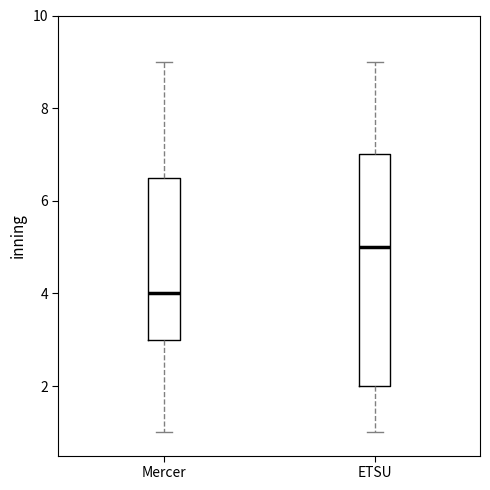

Reading left to right, transcribe this box plot: for each box, give where its median line is, the range the box spans, and where its two whiskers end, as read against the y-axis. The values are not printed on the chart, so give them approximately, as read against the axis.

Mercer: median 4.0, box 3.0 to 6.6, whiskers 1.0 to 9.0
ETSU: median 5.0, box 2.0 to 7.0, whiskers 1.0 to 9.0